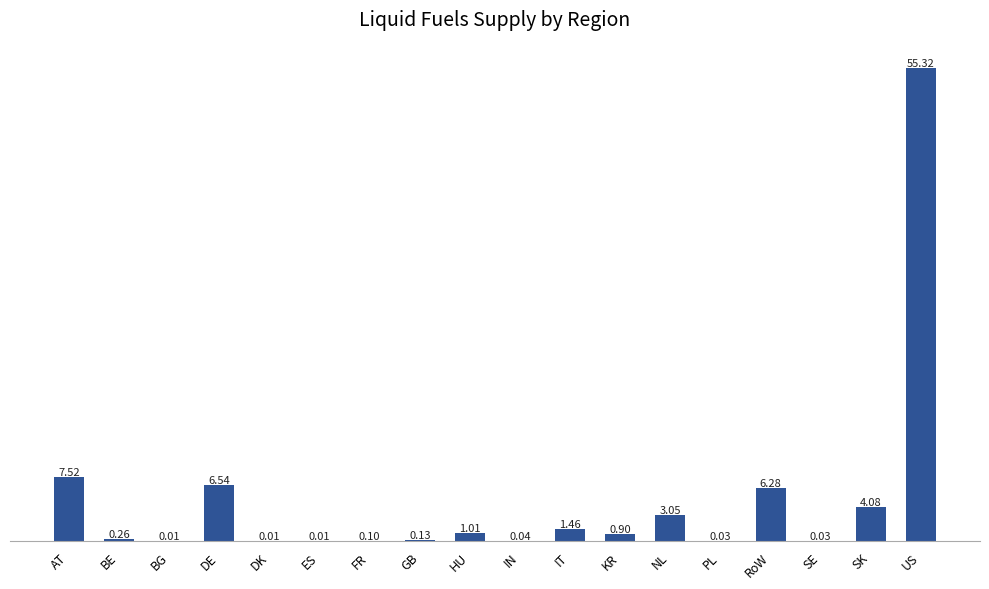

At which category does the chart reach its peak across all series?

US